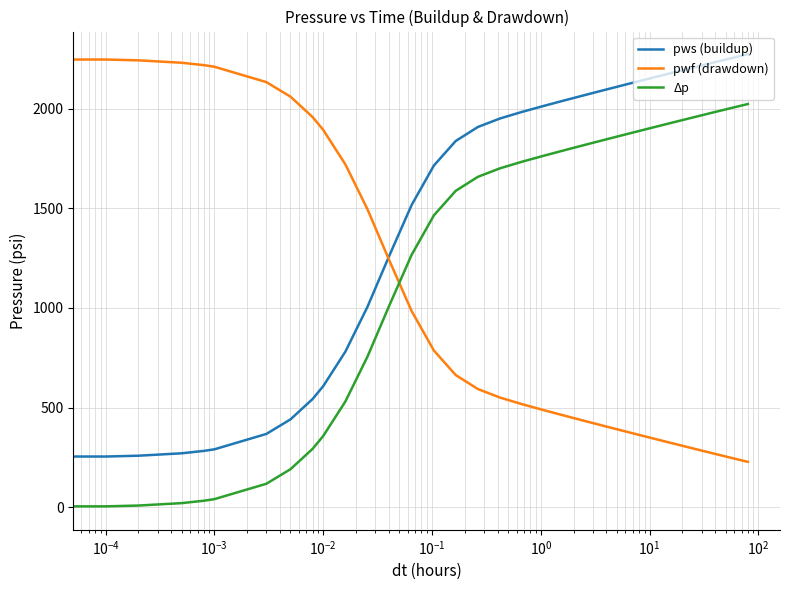

Rank the series by their average value, from highest to lowest.

pws (buildup), Δp, pwf (drawdown)